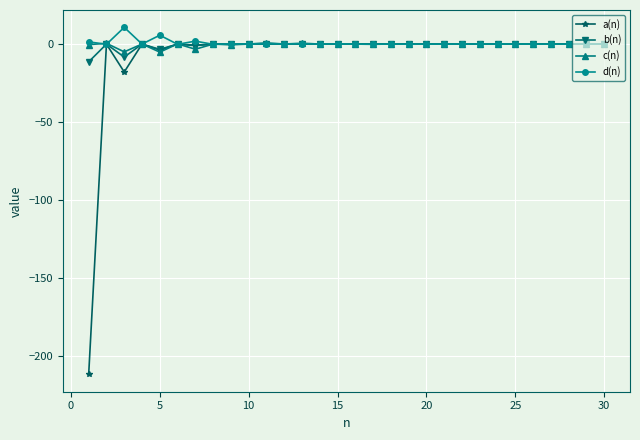

True or false: c(n) has more than 0 points higher than both neighbors.

True